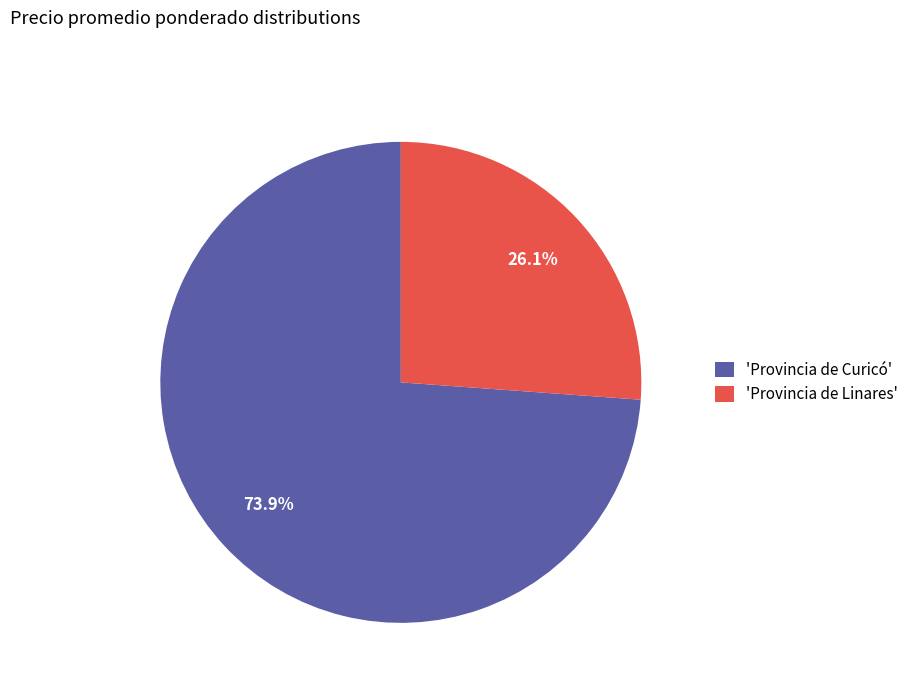

Which category accounts for the majority?

'Provincia de Curicó'